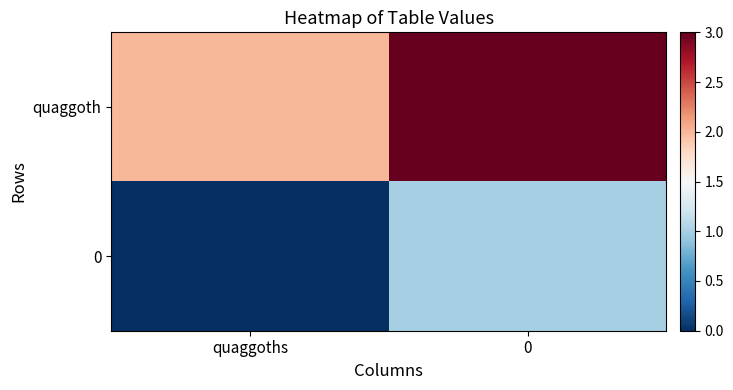

Which series changed the most between quaggoths and 0?

quaggoth